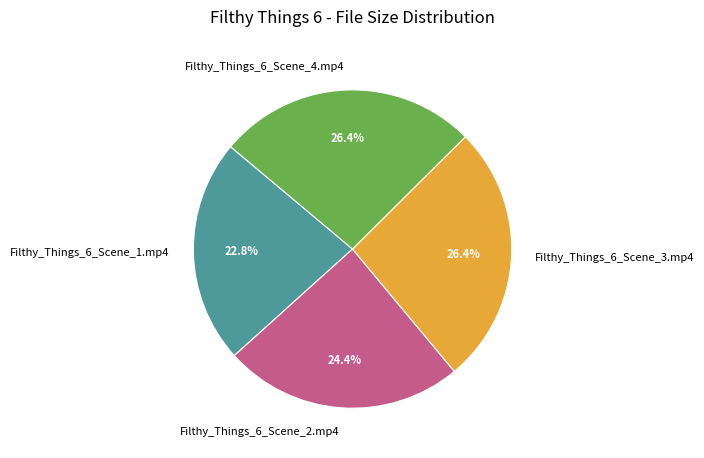

What is the smallest slice in the pie chart?

Filthy_Things_6_Scene_1.mp4